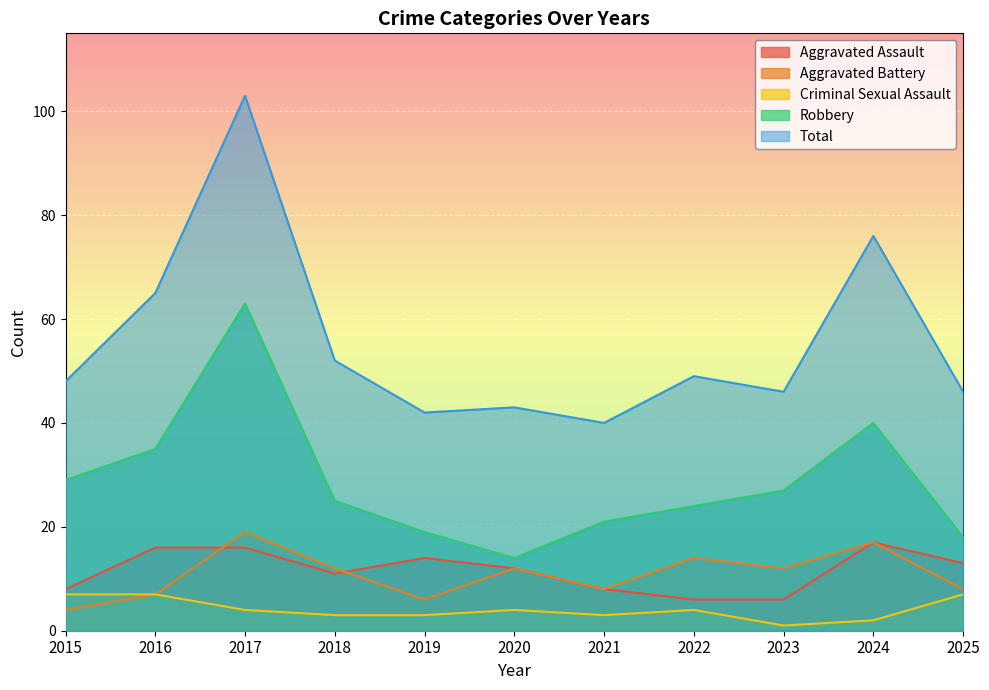

Reading left to right, transcribe all the data shown in this chart.

Aggravated Assault: 2015=8	2016=16	2017=16	2018=11	2019=14	2020=12	2021=8	2022=6	2023=6	2024=17	2025=13
Aggravated Battery: 2015=4	2016=7	2017=19	2018=12	2019=6	2020=12	2021=8	2022=14	2023=12	2024=17	2025=8
Criminal Sexual Assault: 2015=7	2016=7	2017=4	2018=3	2019=3	2020=4	2021=3	2022=4	2023=1	2024=2	2025=7
Robbery: 2015=29	2016=35	2017=63	2018=25	2019=19	2020=14	2021=21	2022=24	2023=27	2024=40	2025=18
Total: 2015=48	2016=65	2017=103	2018=52	2019=42	2020=43	2021=40	2022=49	2023=46	2024=76	2025=46